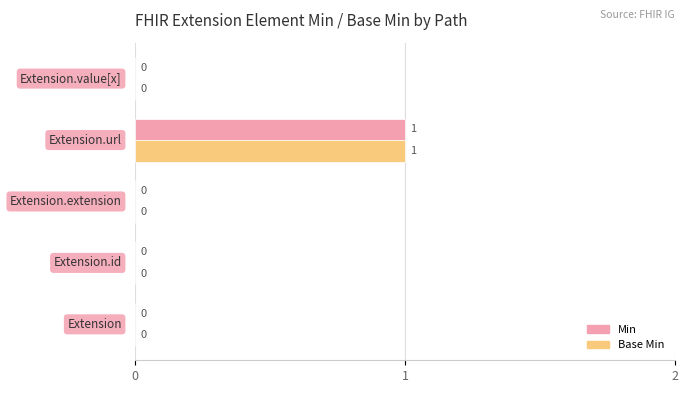

What is the maximum value for Min?

1